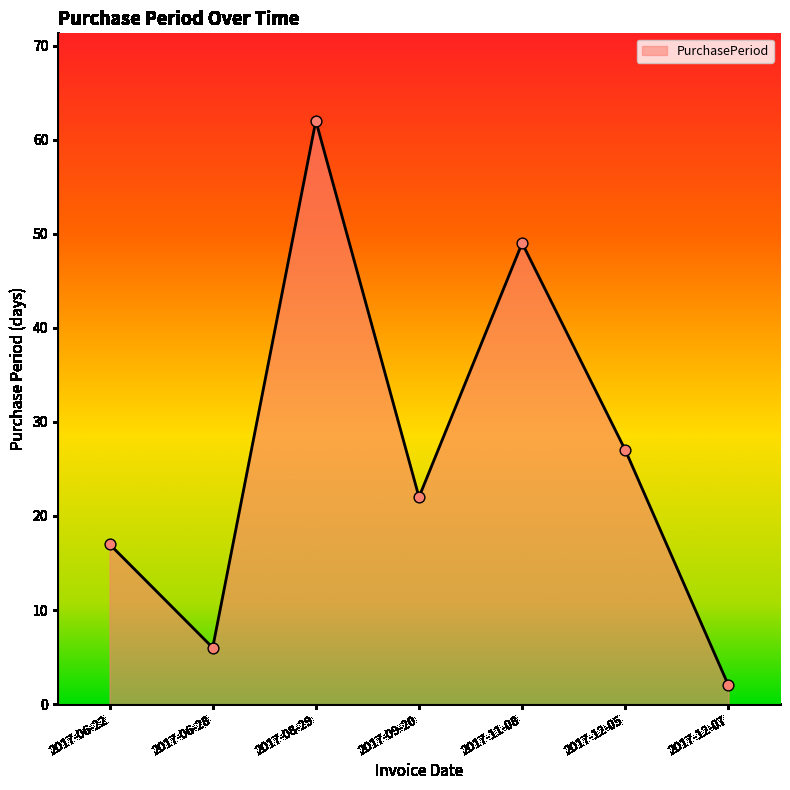

What is the change in value from 2017-11-08 to 2017-12-07?

-47